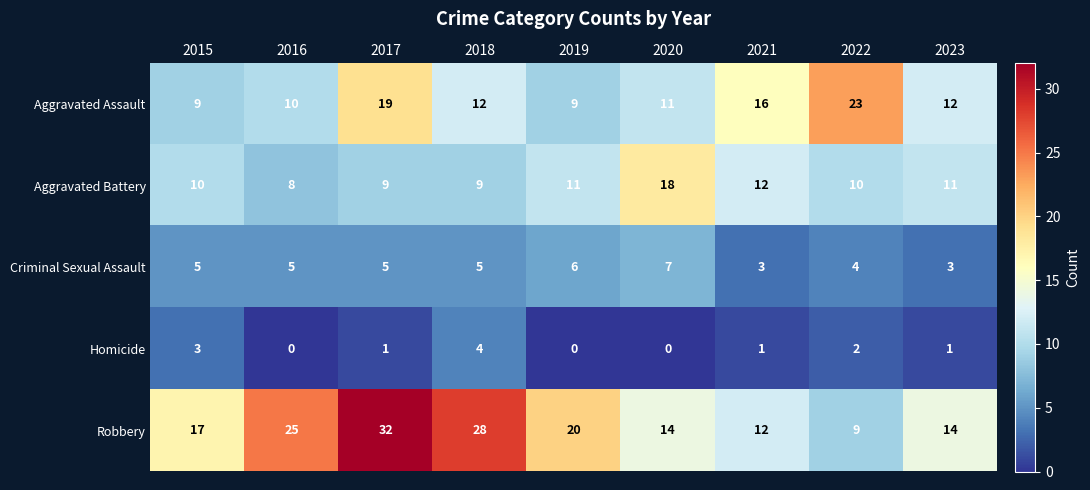

Count the number of data series in this chart.

5